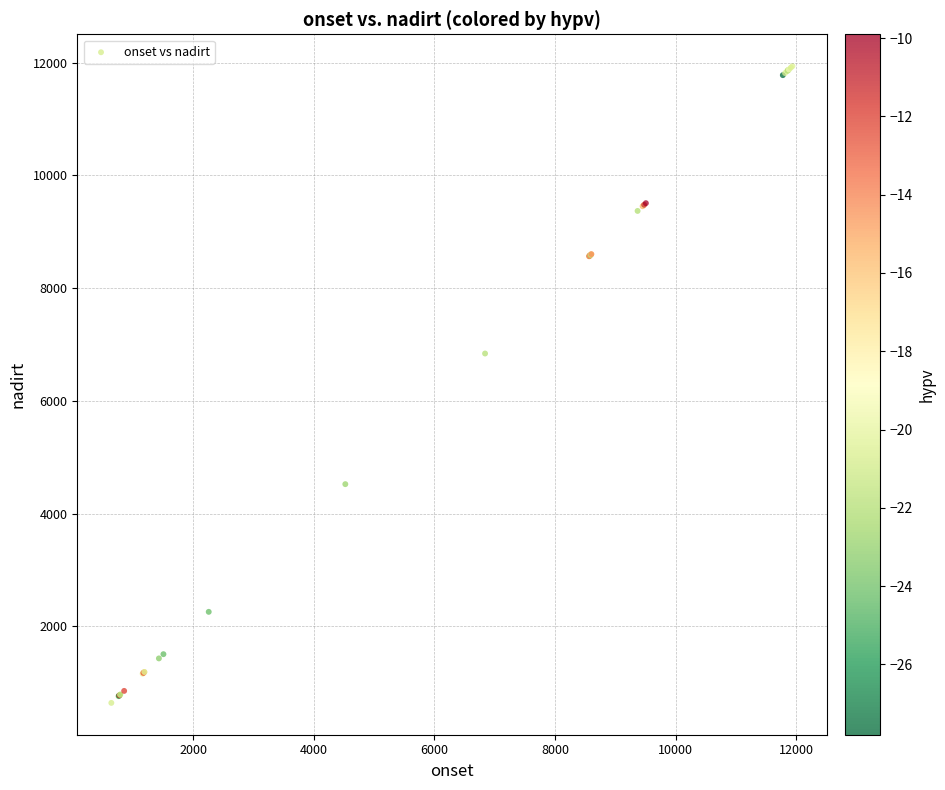

What Y value in the scatter plot is closest to 6291?

6841.2